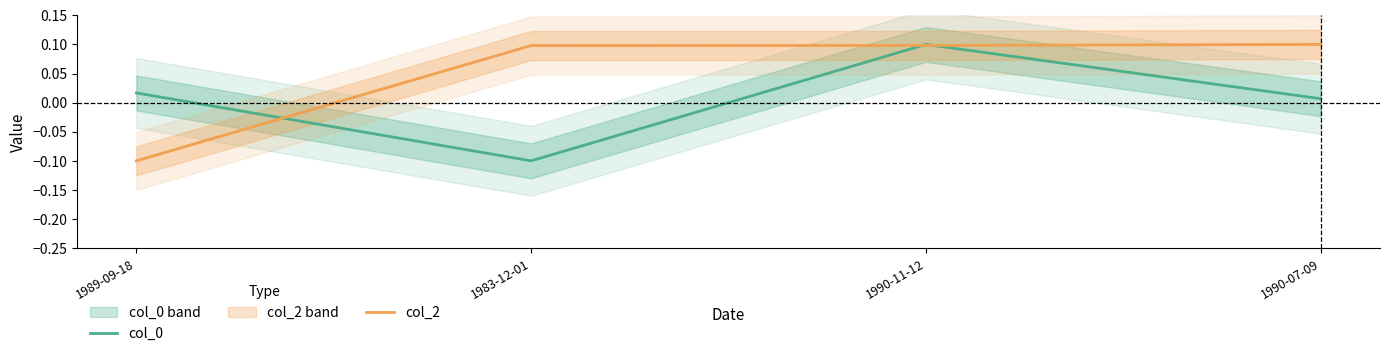

Reading left to right, what are all the values shown in this chart?

col_0: 1989-09-18=0.0	1983-12-01=-0.1	1990-11-12=0.1	1990-07-09=0.0
col_2: 1989-09-18=-0.1	1983-12-01=0.1	1990-11-12=0.1	1990-07-09=0.1